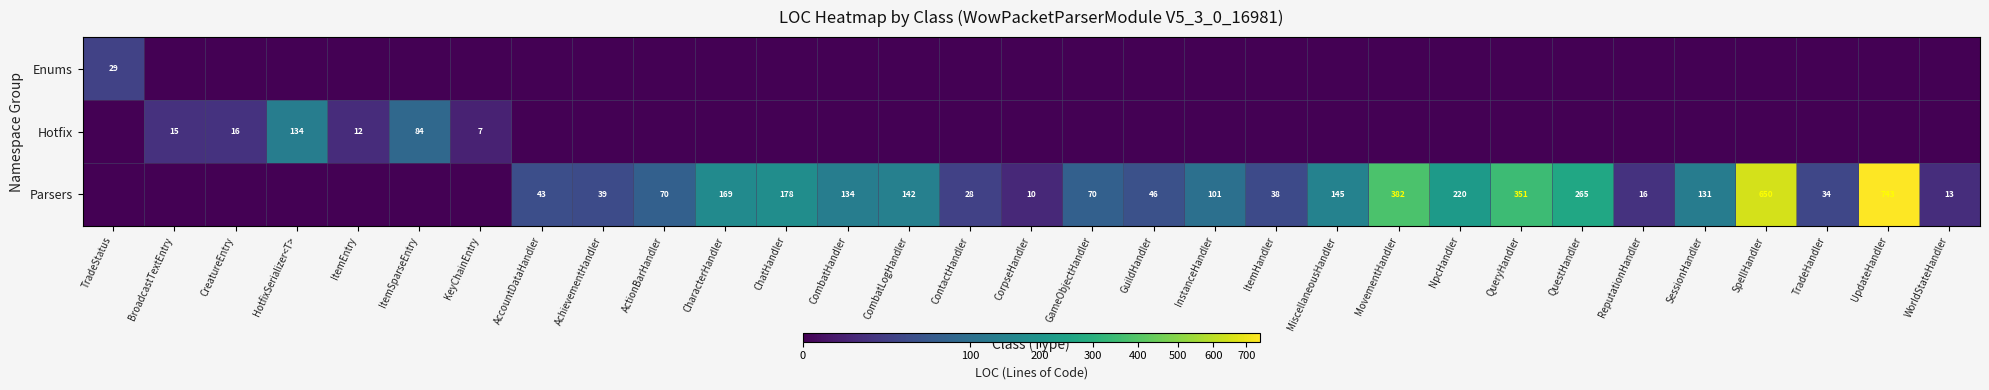

True or false: Parsers has a value of 207 at MiscellaneousHandler.

False